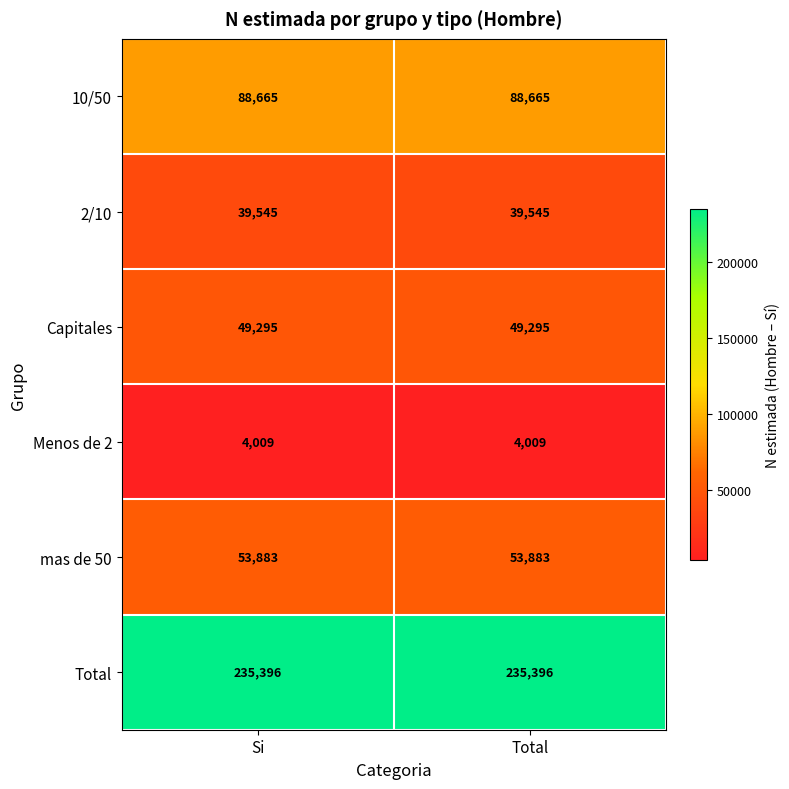

What is the total value across all series at Si?

470793